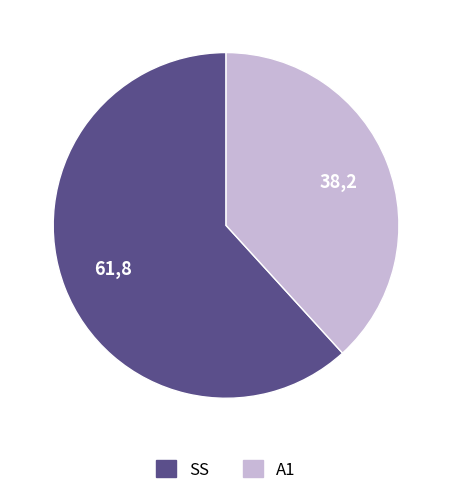

Is there a majority slice in this chart?

Yes